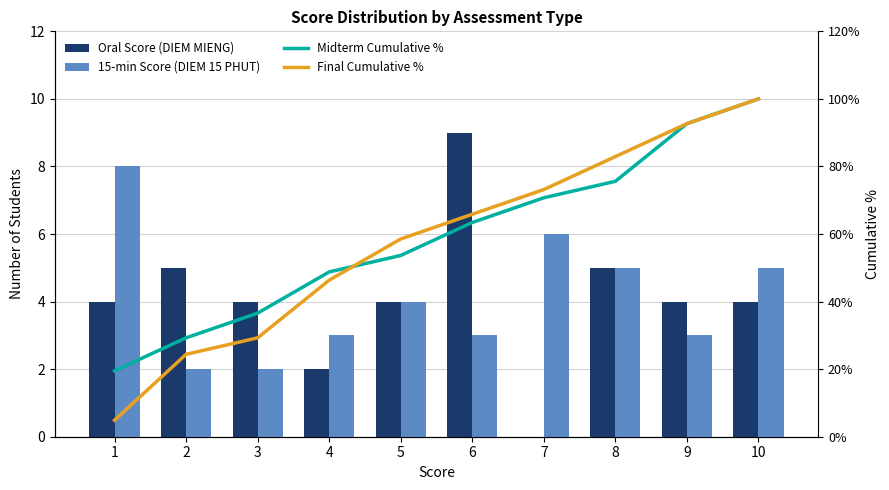

What is the sum of the Oral Score (DIEM MIENG) values at 4 and 2?

7.0